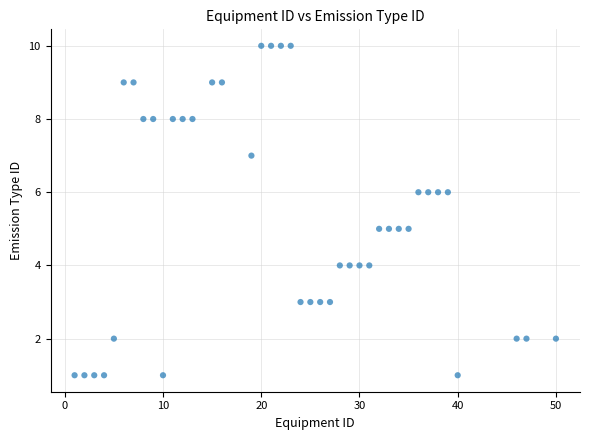

What is the range of X values (max minus min)?

49